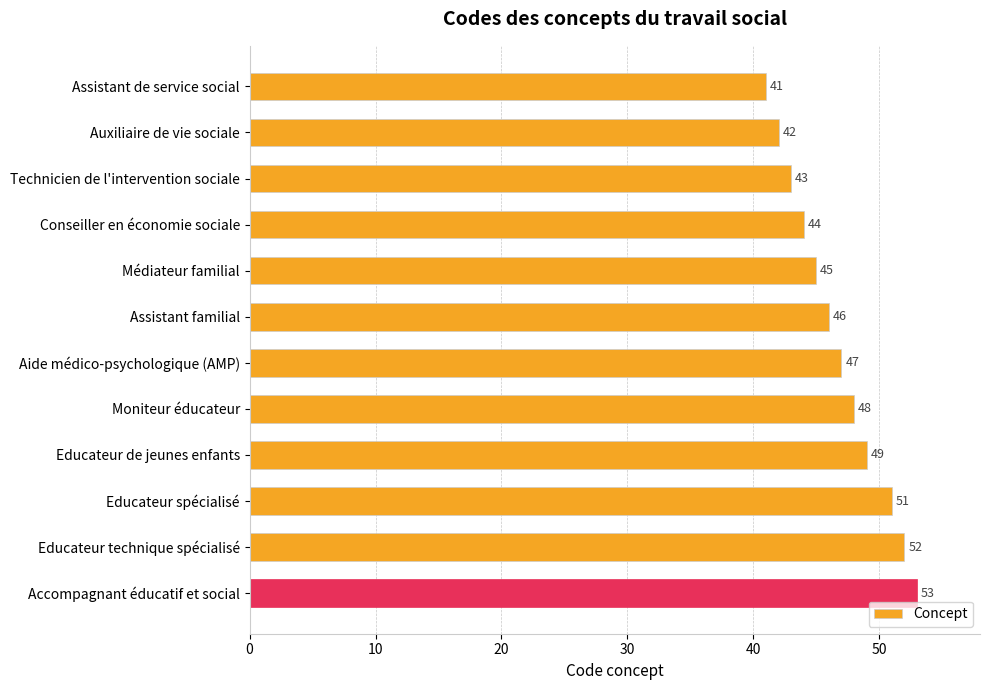

Which category has the highest value across all series?

Accompagnant éducatif et social